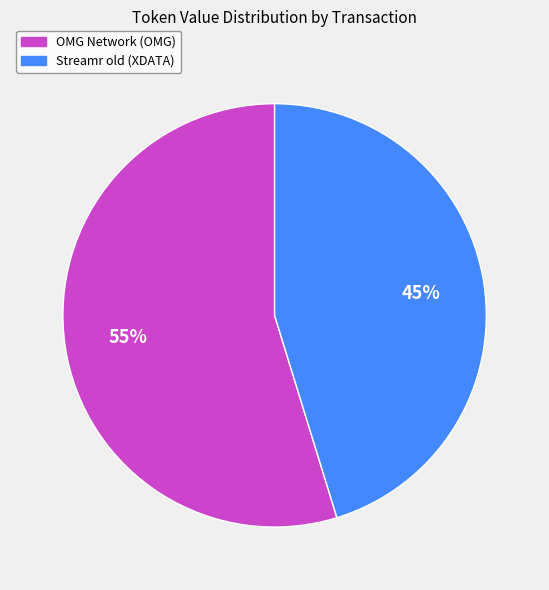

What is the majority slice?

OMG Network (OMG)